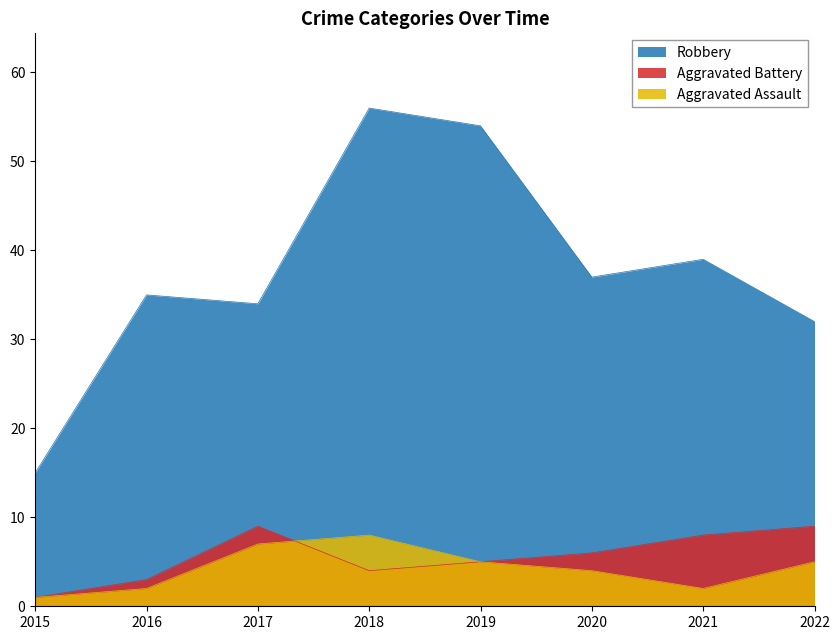

What is the difference between the maximum and minimum values in the Aggravated Assault series?

7